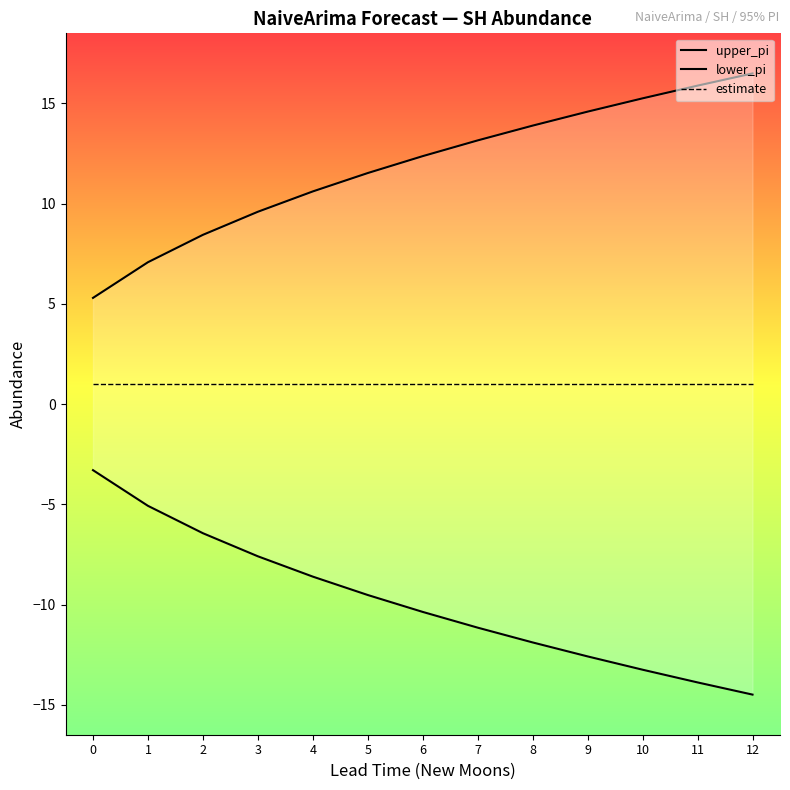

What is the minimum value for lower_pi?

-14.5